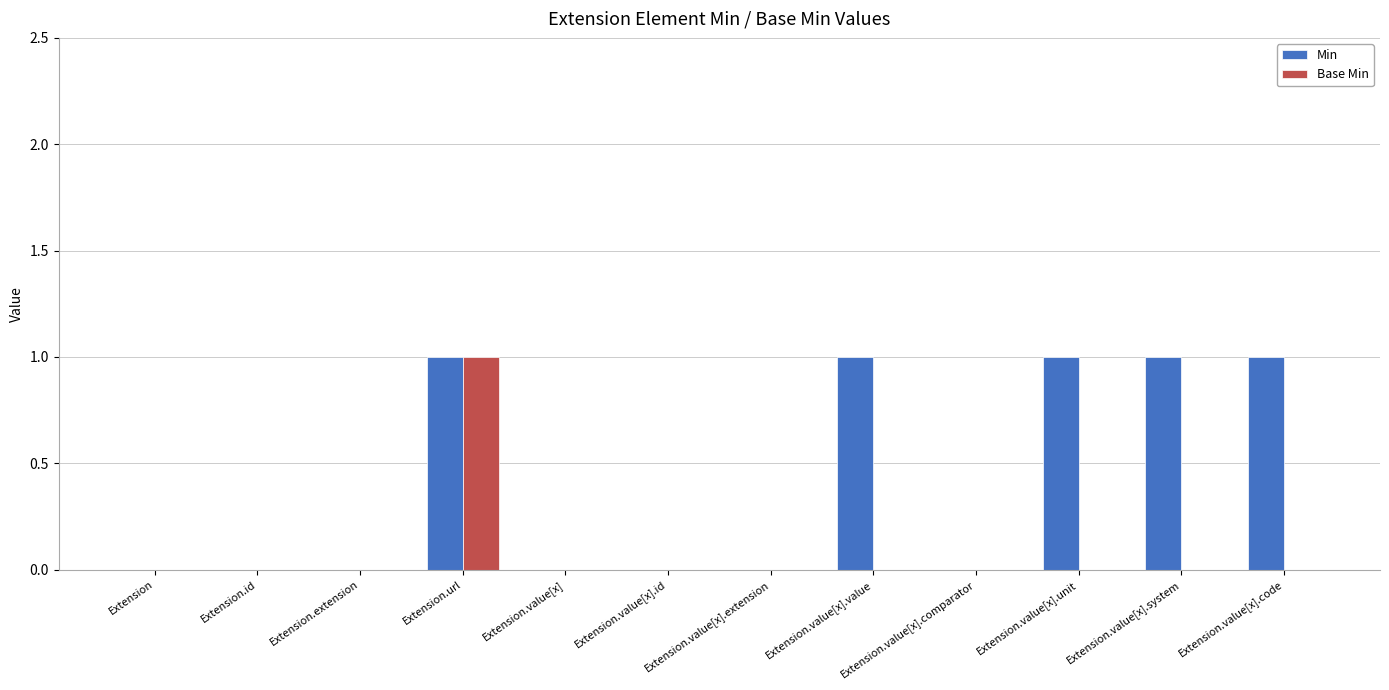

Count the number of categories in the chart.

12